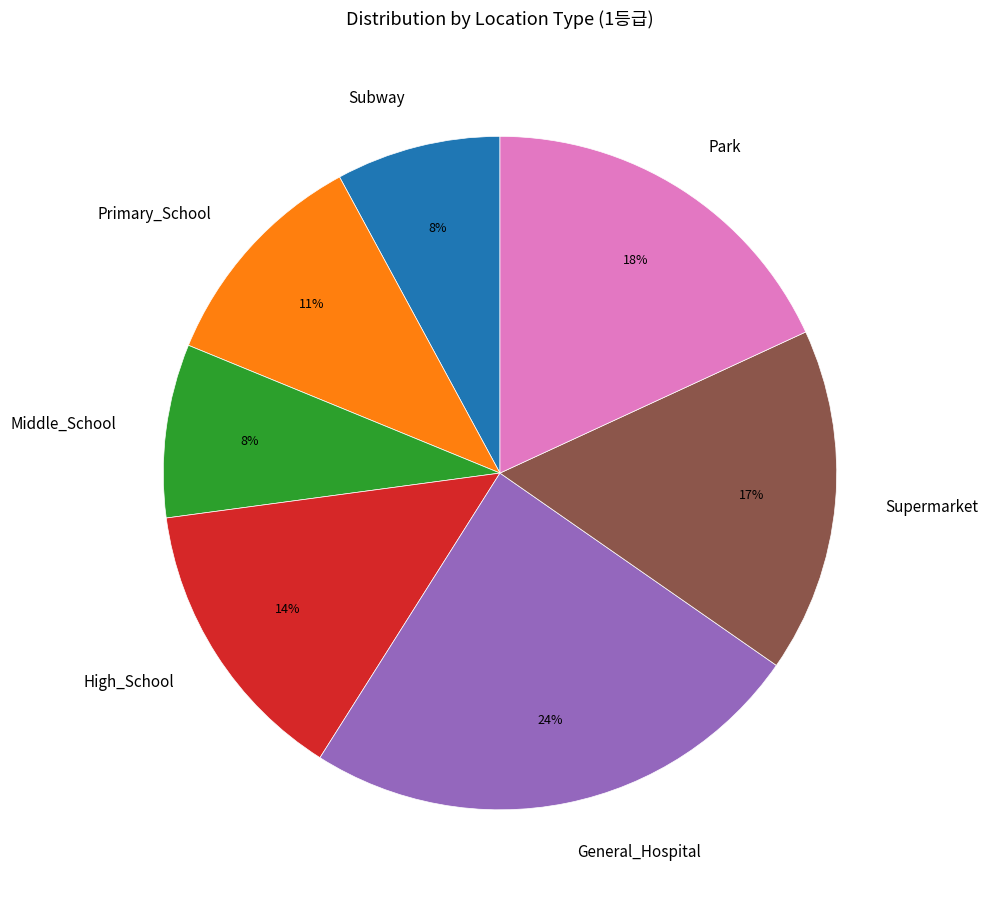

Is it true that Park is 29% of the pie?

False